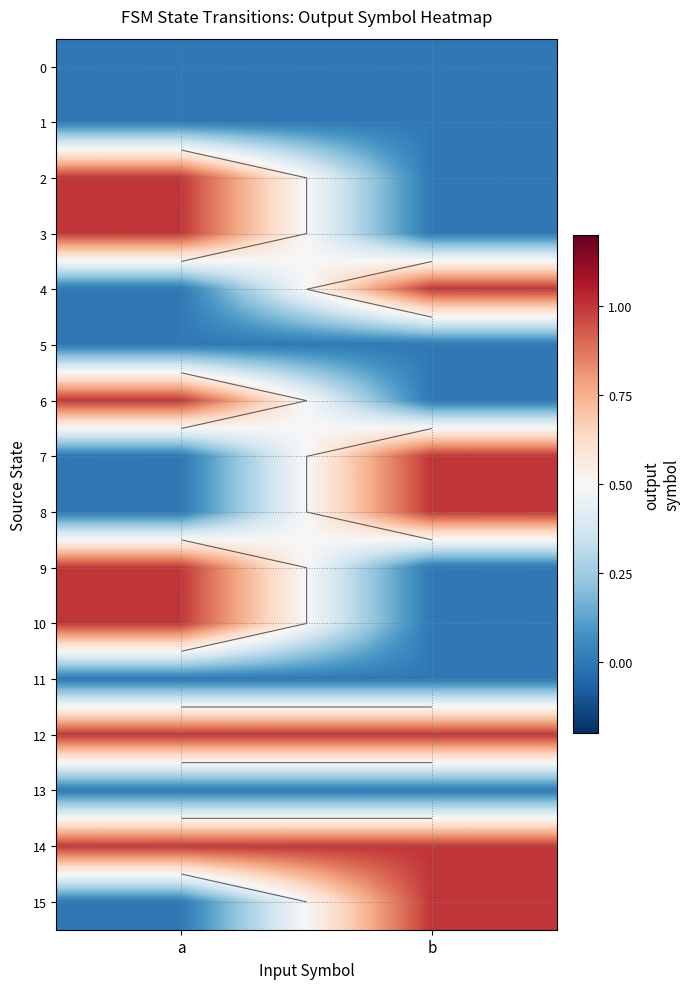

Rank the categories by 15 value from lowest to highest.

a, b